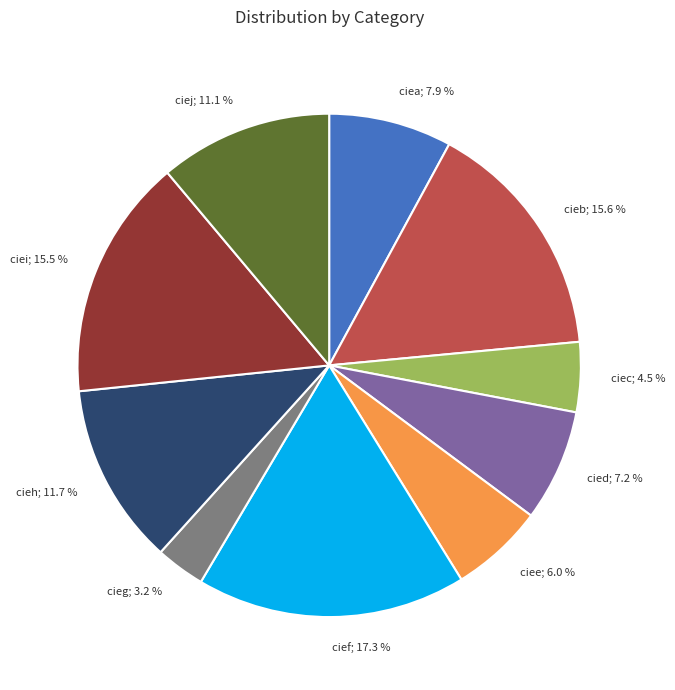

Is there any slice that represents more than half of the pie?

No